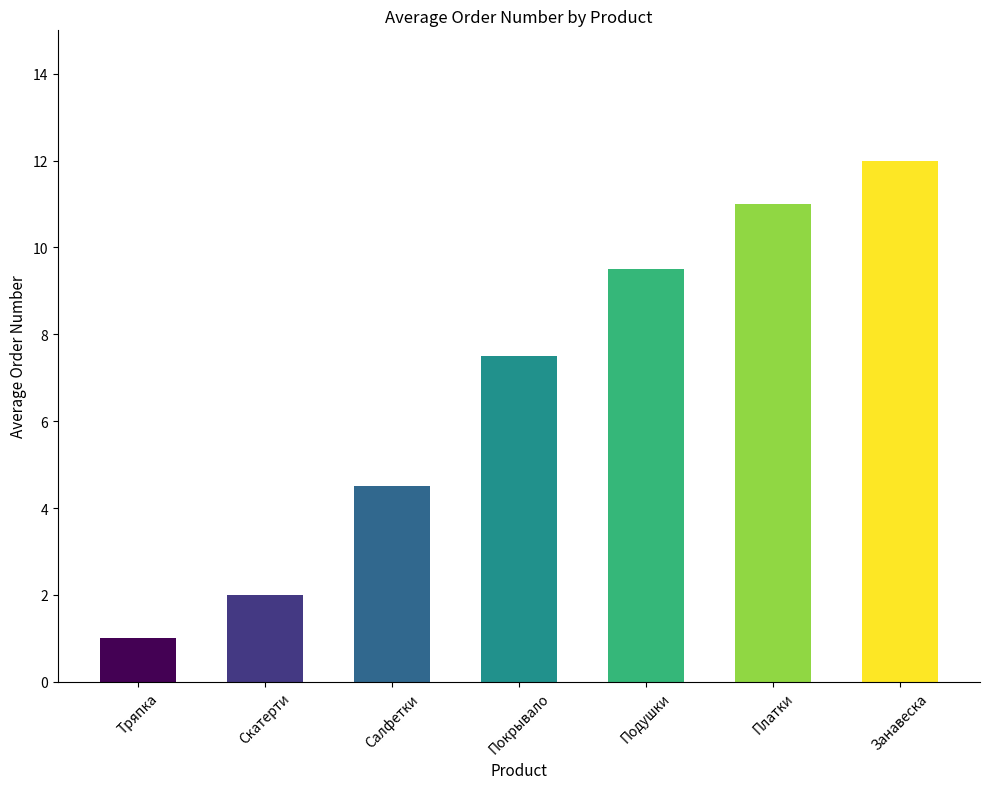

What is the sum of the values at Салфетки and Тряпка?

5.5